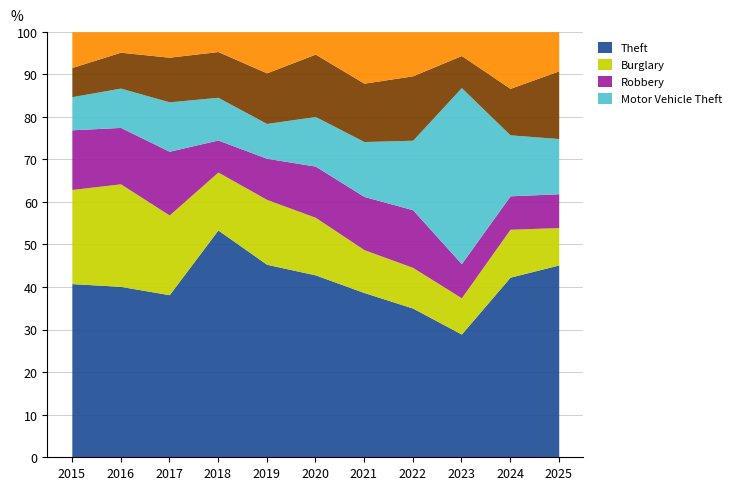

Does the chart display data point markers on the line(s)?

No